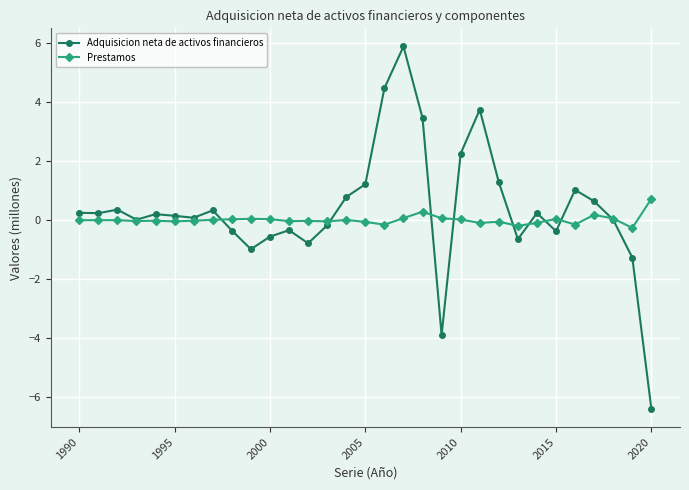

Which series has the largest range (max minus min)?

Adquisicion neta de activos financieros